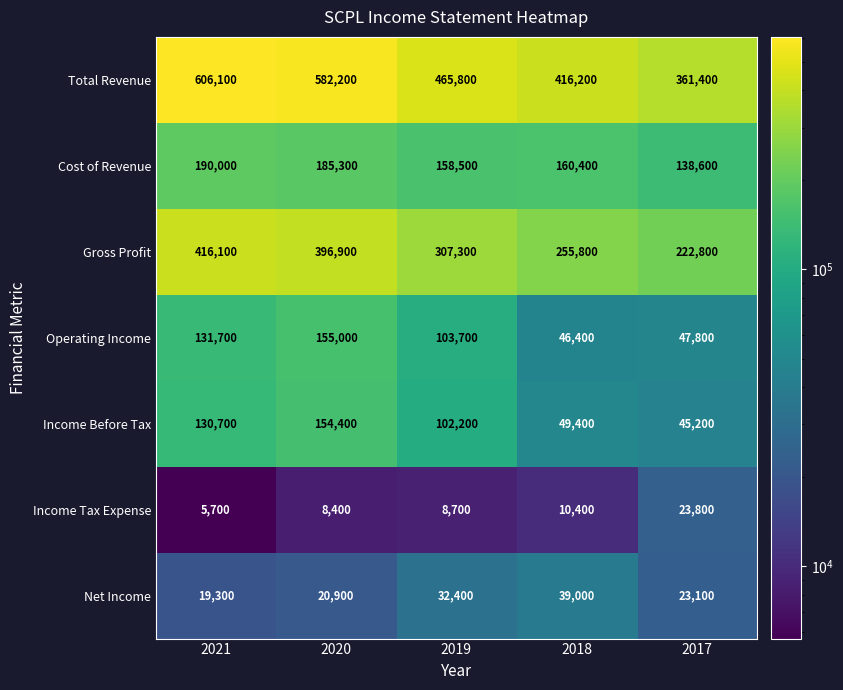

What is the total value across all series at 2017?

862700